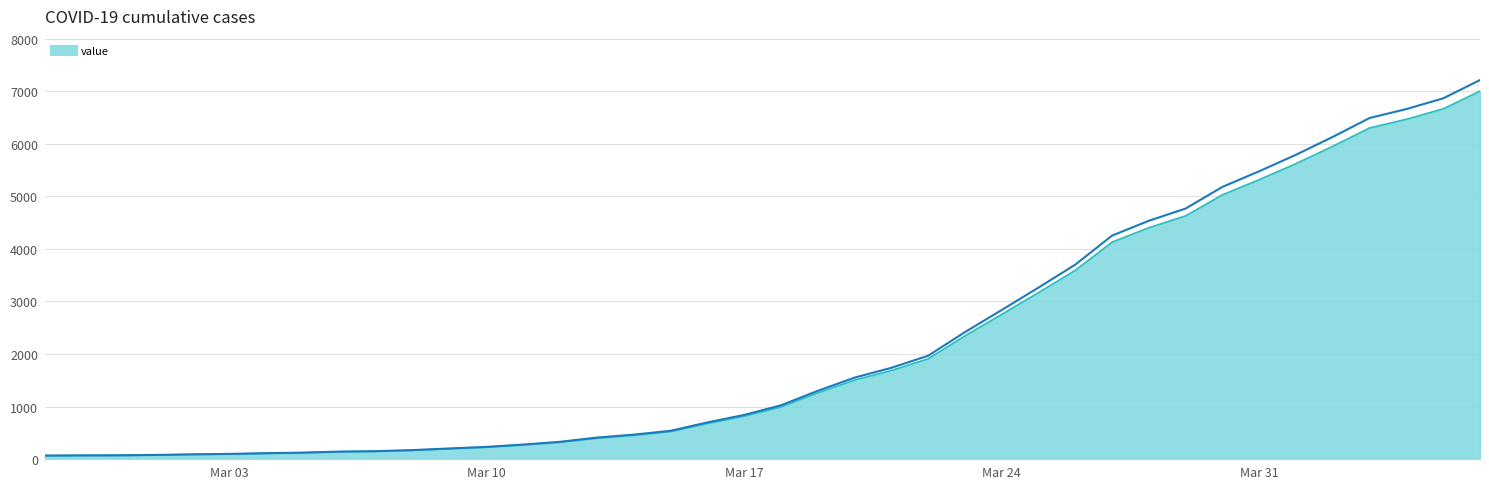

What position from the right is 2020-03-08?

30